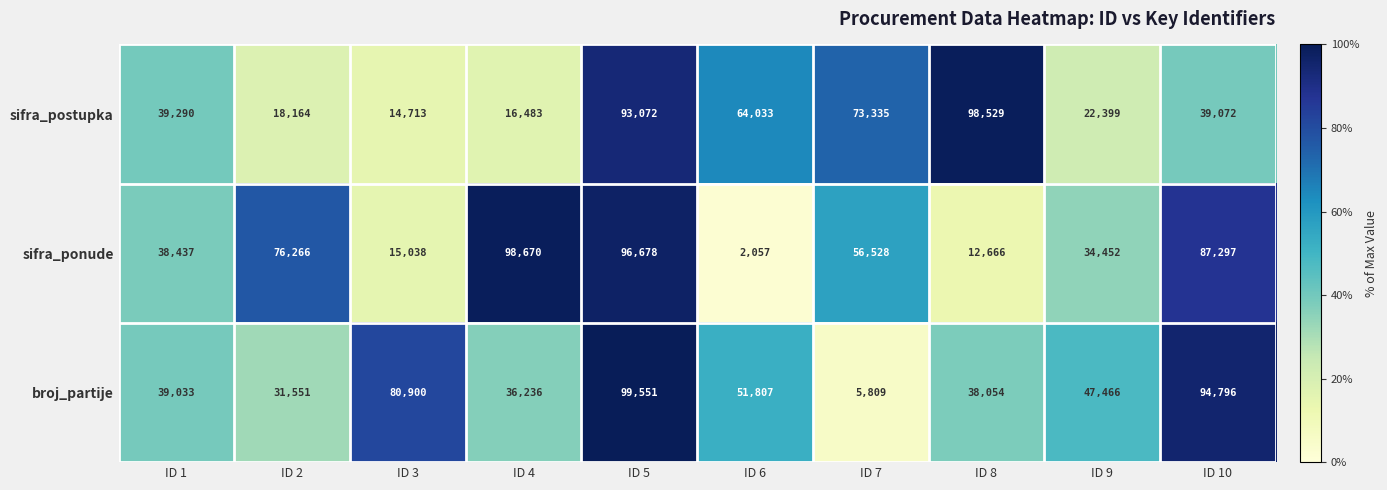

The broj_partije series shows 82459 at ID 9. True or false?

False